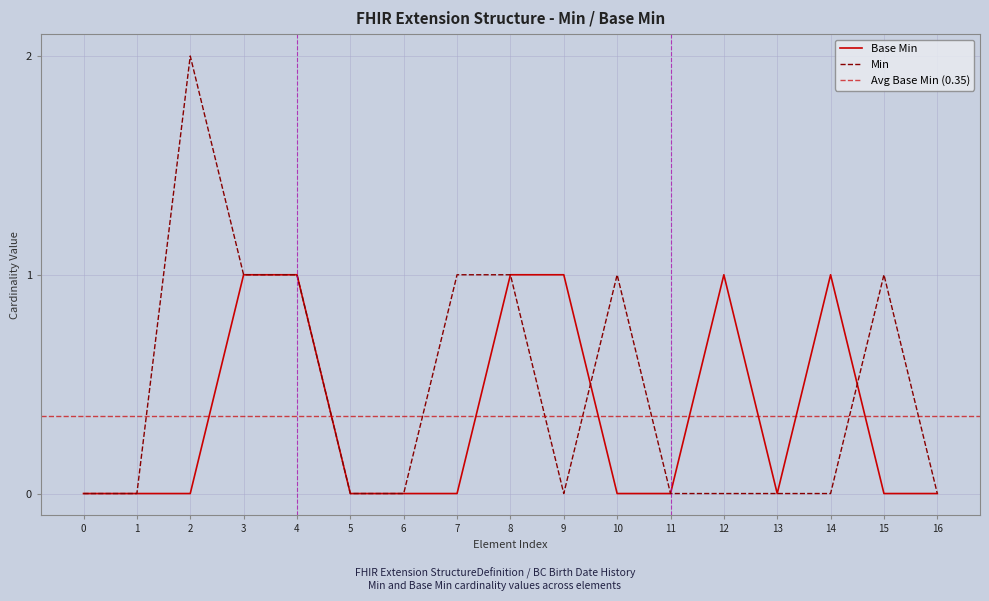

Is the value of Base Min at 6 greater than the value of Min at 2?

No